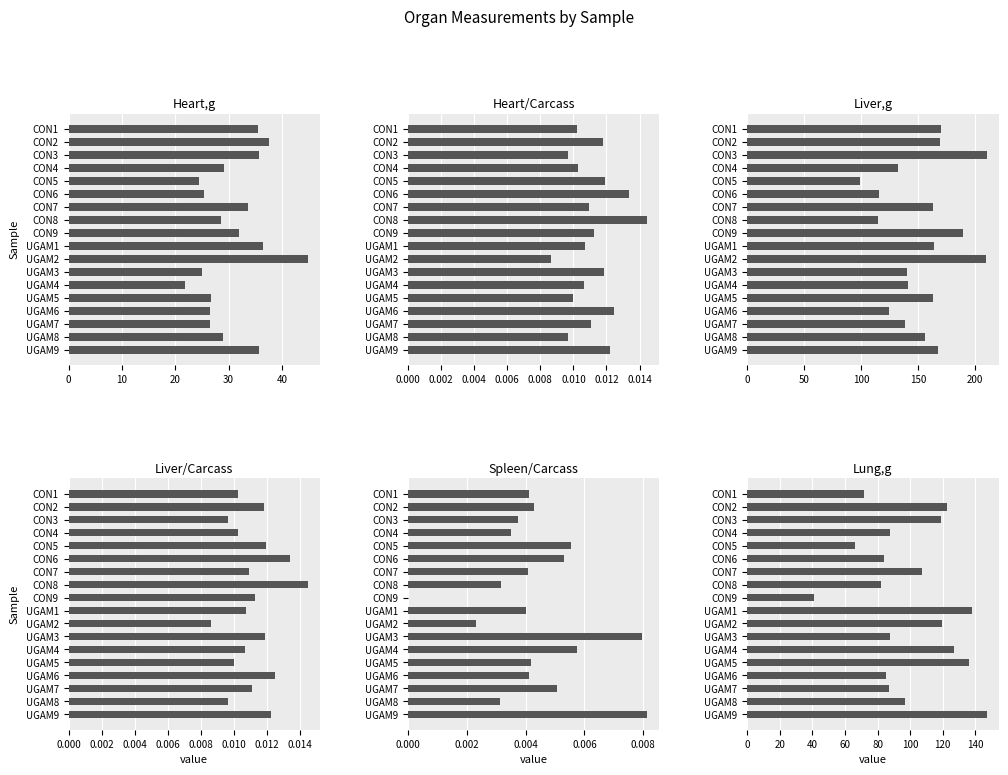

What is the difference between the highest and lowest values at UGAM8?

155.8